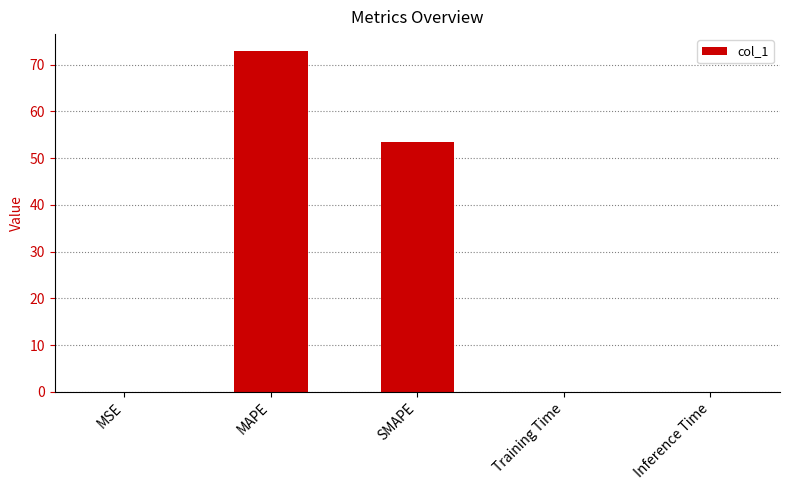

Between SMAPE and Inference Time, which is larger?

SMAPE